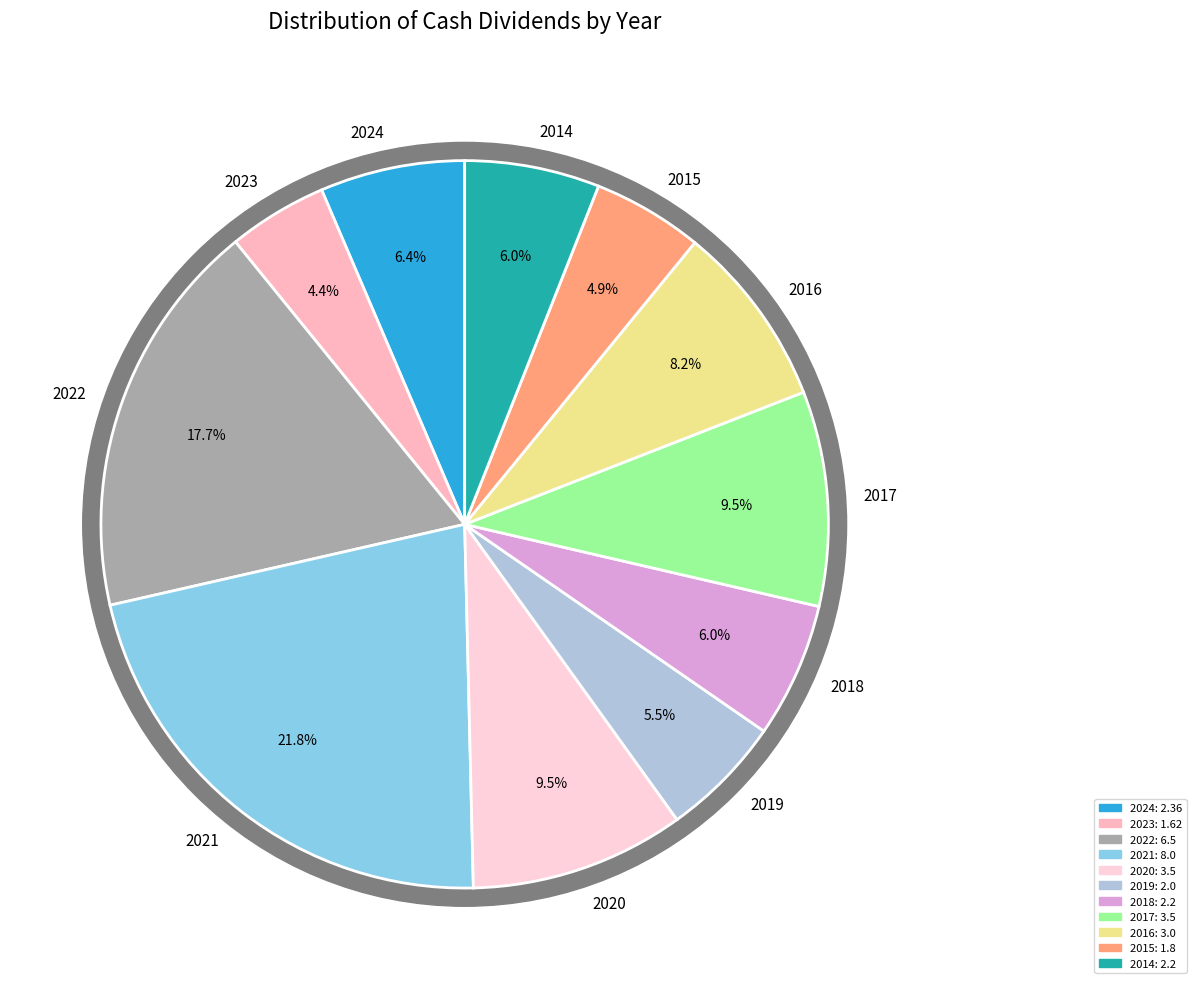

Between 2017 and 2014, which is larger?

2017